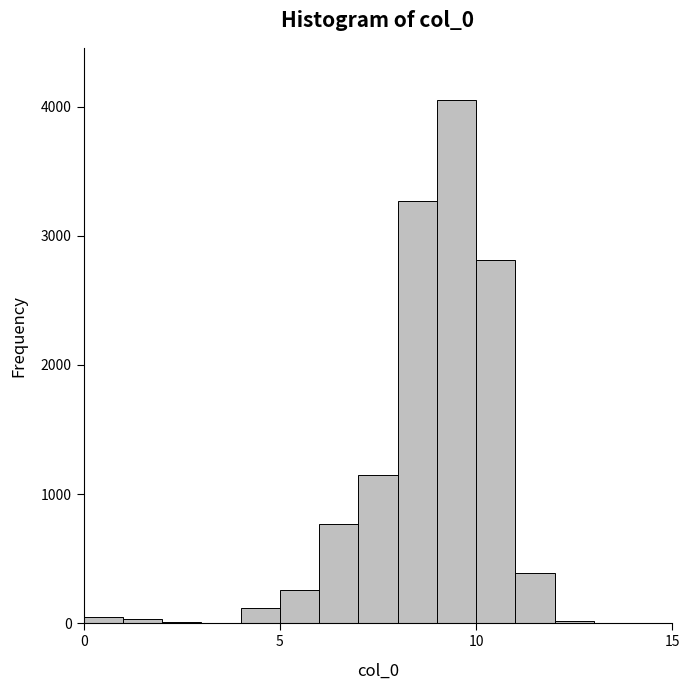

Read against the x-axis, roughly where is the centre of the tallest bar?

9.5